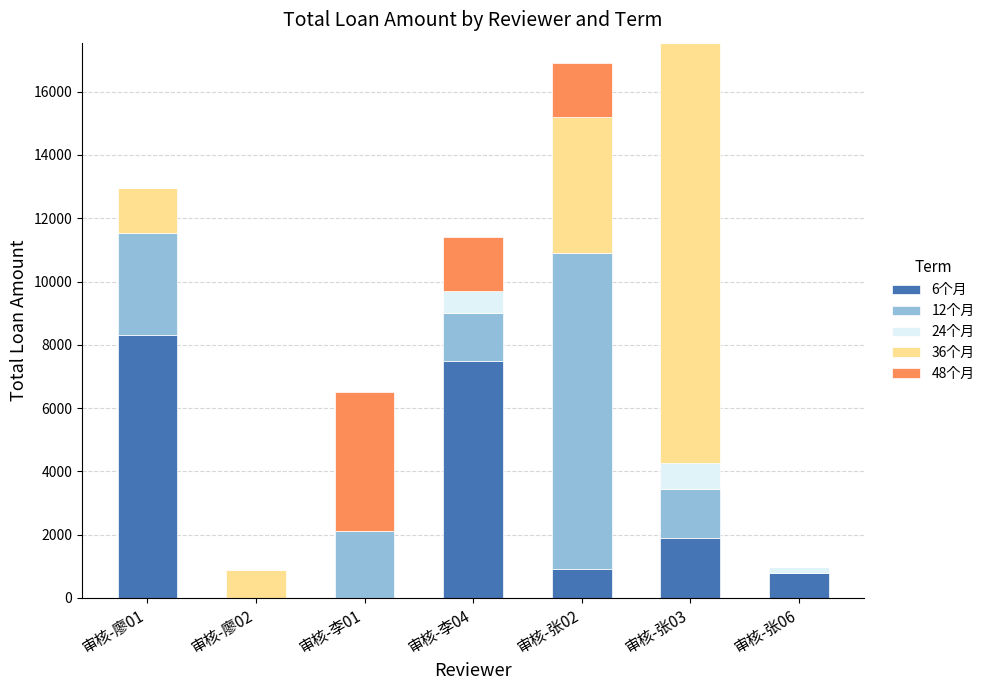

Between 审核-张06 and 审核-廖02, which is larger?

审核-张06